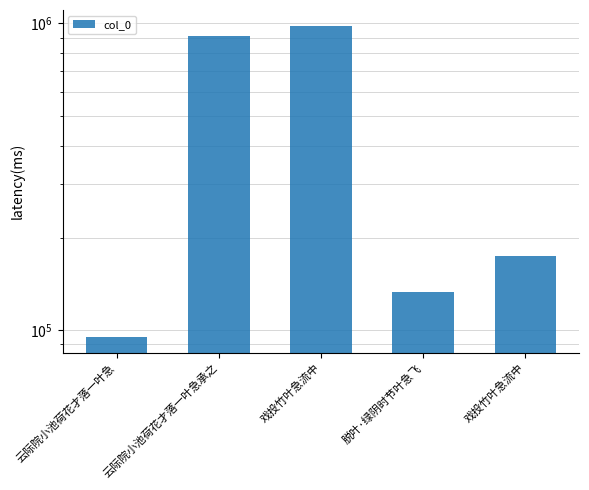

Where is the data nearest to the value 539820?

戏投竹叶急流中